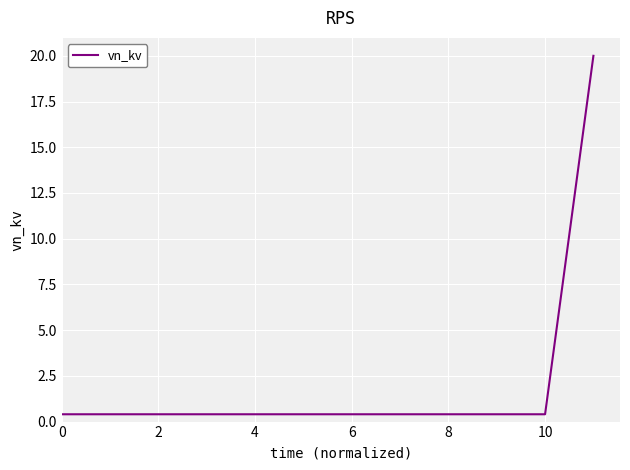

Does the chart display data point markers on the line(s)?

No